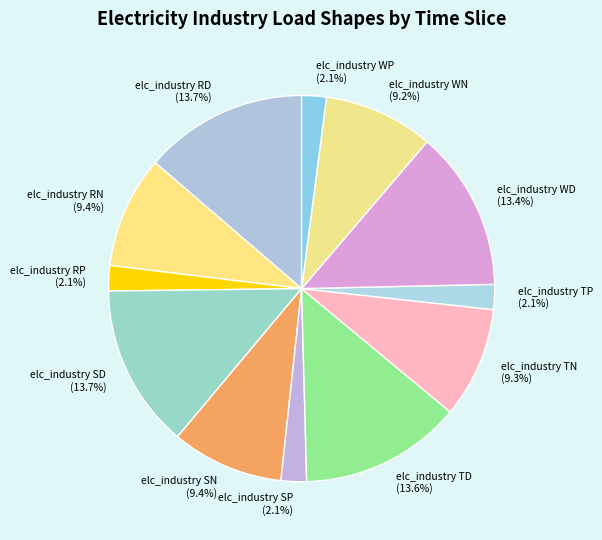

What percentage is the elc_industry TP slice, to the nearest percent?

2%